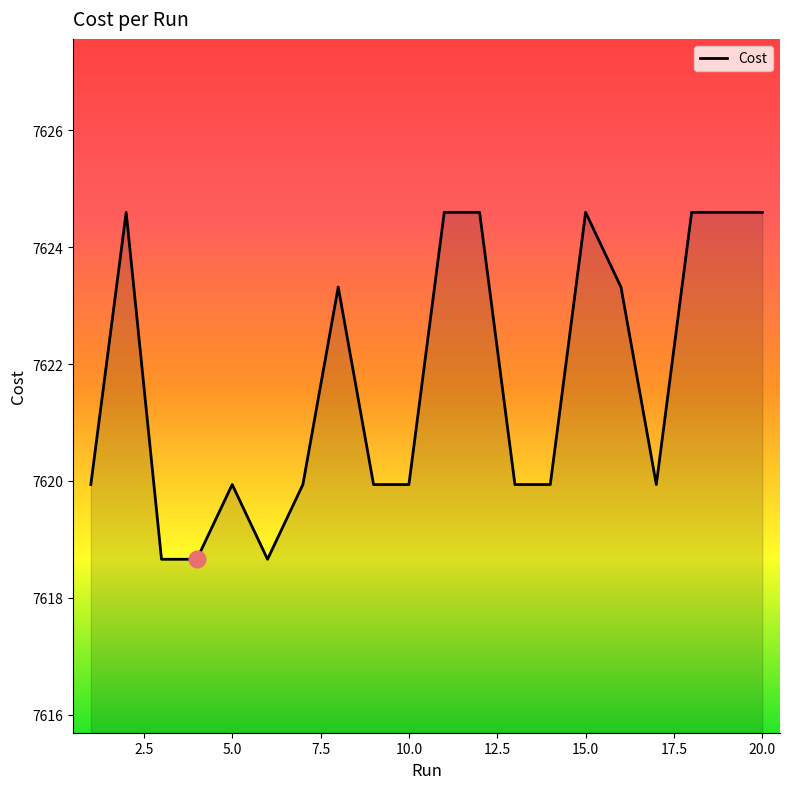

What is the smallest value displayed?

7618.7